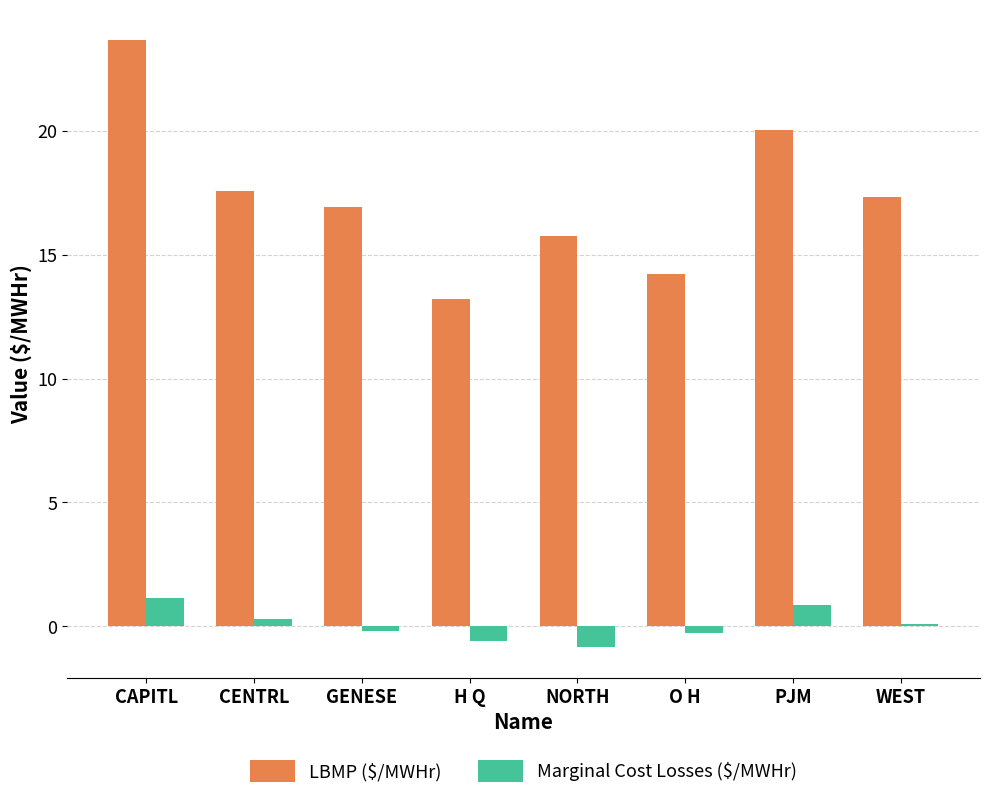

Which series has the largest total across all categories?

LBMP ($/MWHr)